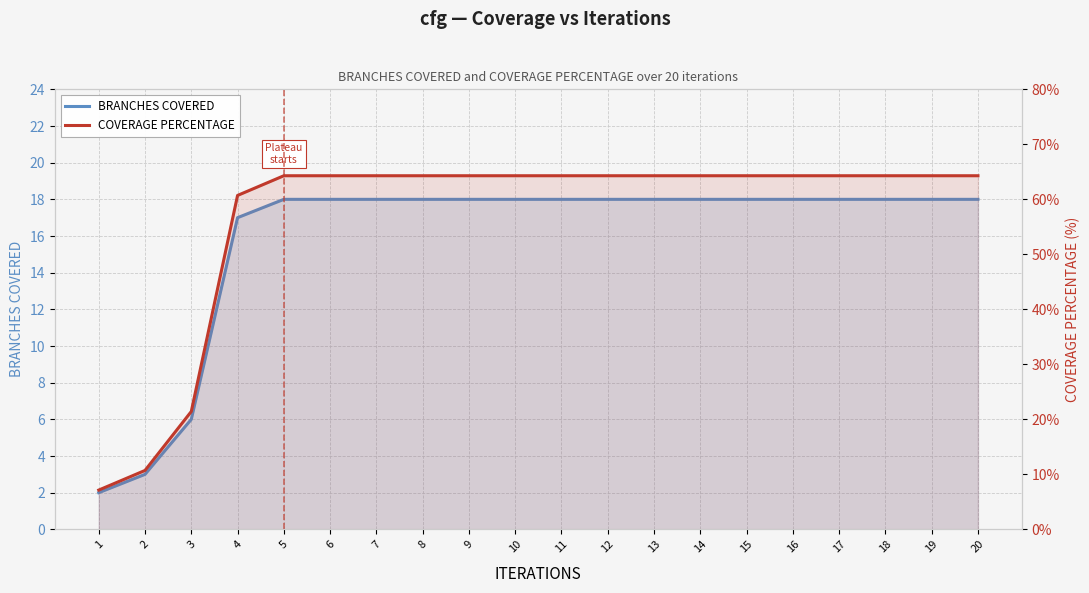

What is the value of the BRANCHES COVERED point at the 11th from the left?

18.0